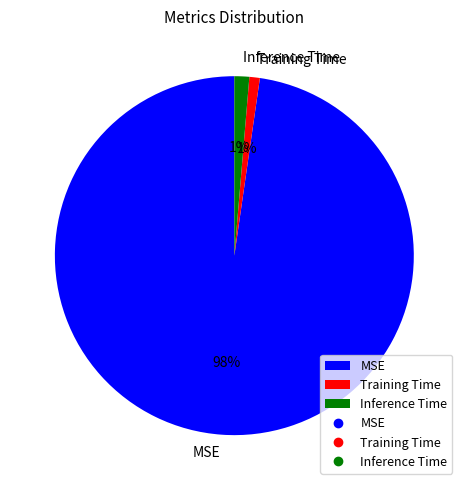

Is there any slice that represents more than half of the pie?

Yes